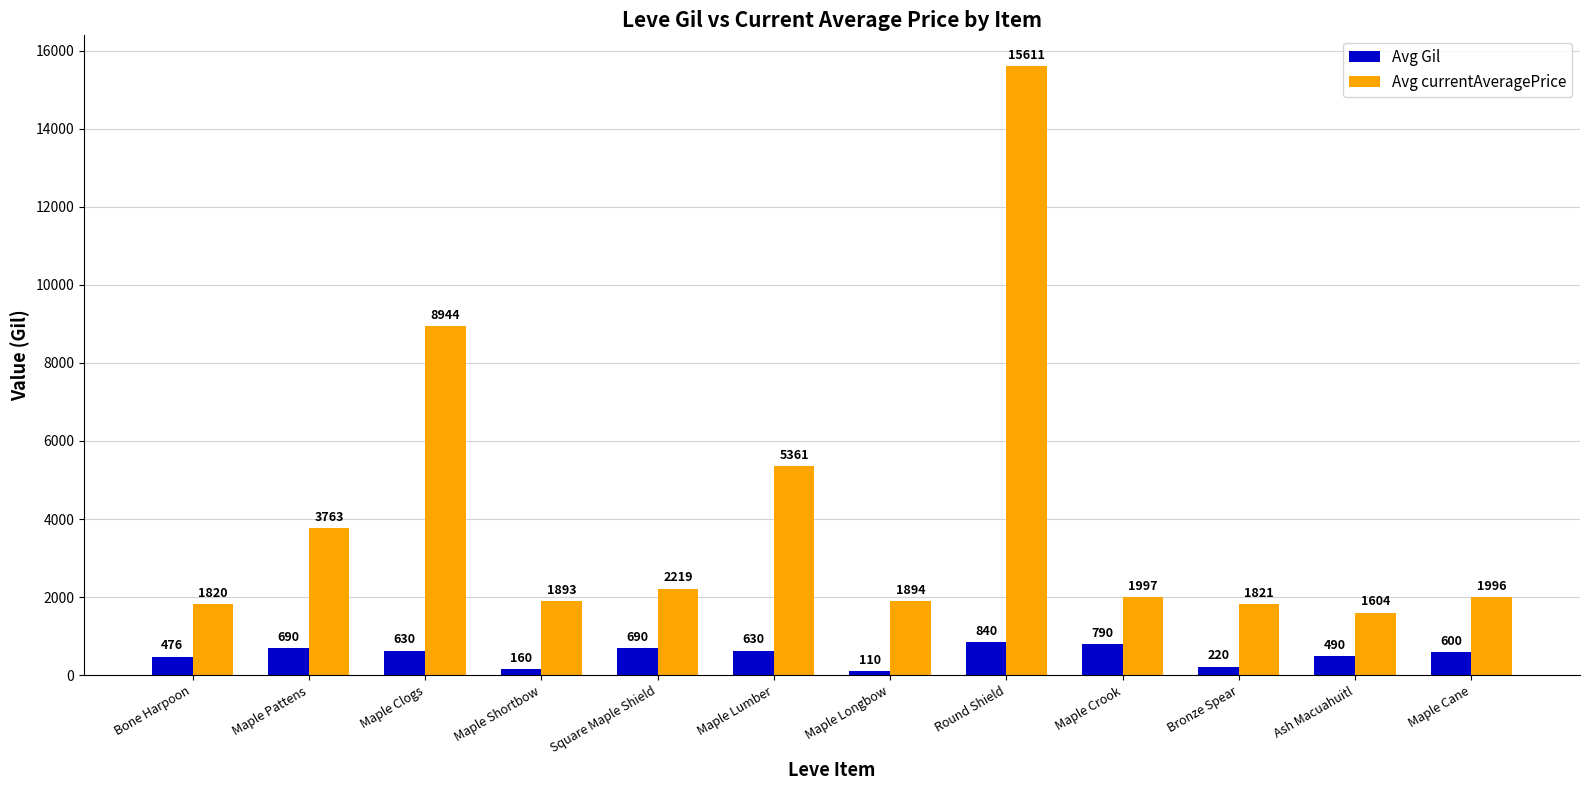

What is the difference between the second highest and second lowest values in the Avg currentAveragePrice series?

7124